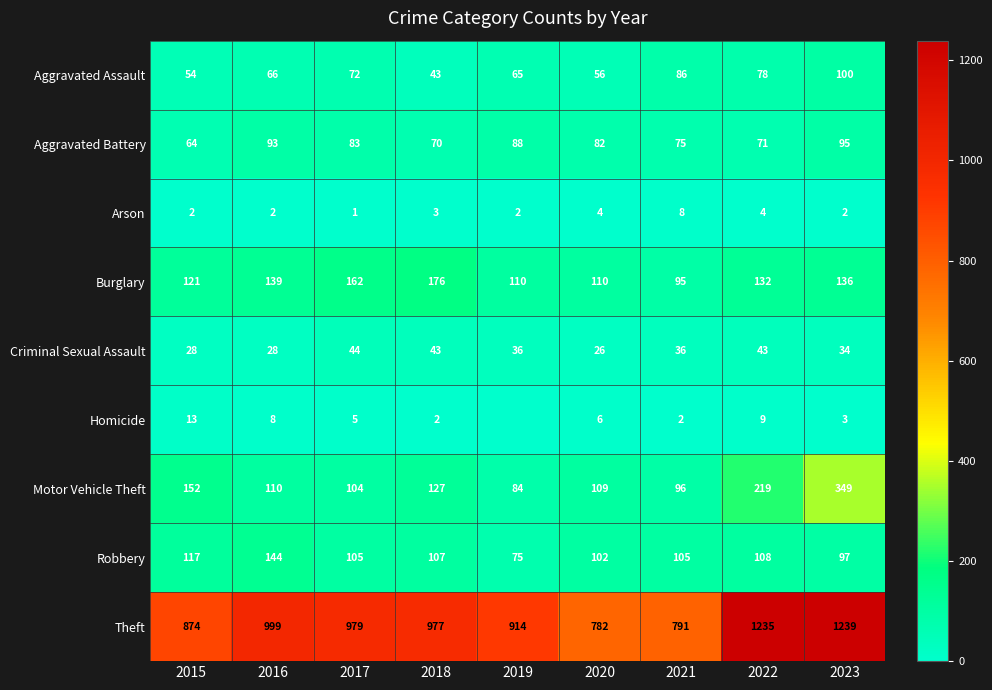

List the labels in order of Theft value, largest first.

2023, 2022, 2016, 2017, 2018, 2019, 2015, 2021, 2020